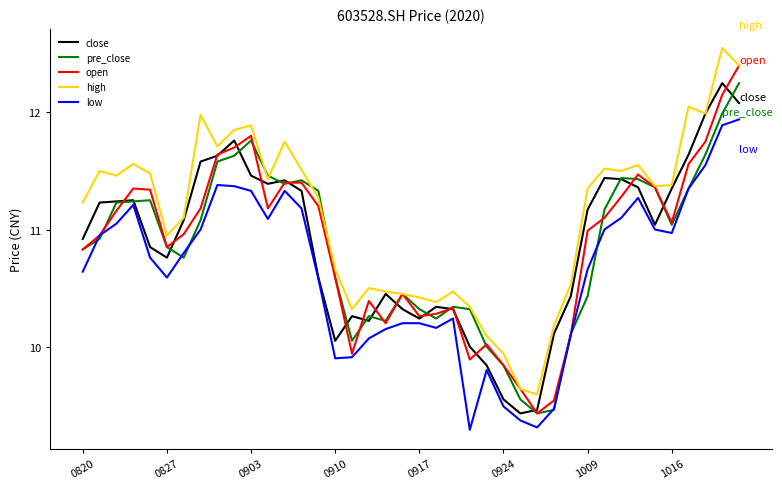

What is the maximum value for open?

12.4